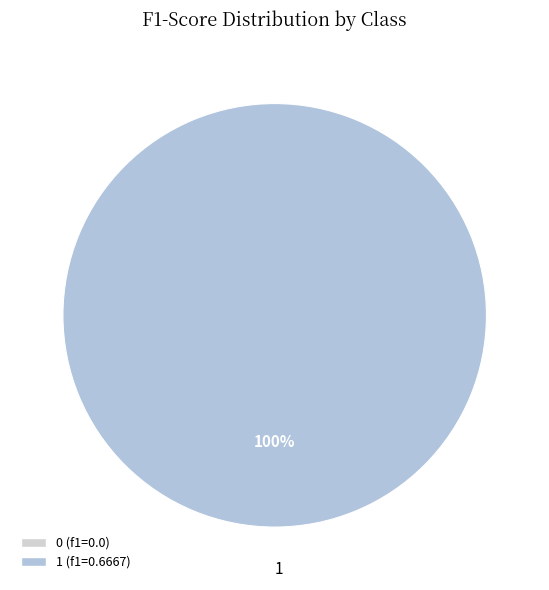

Is there a majority slice in this chart?

Yes